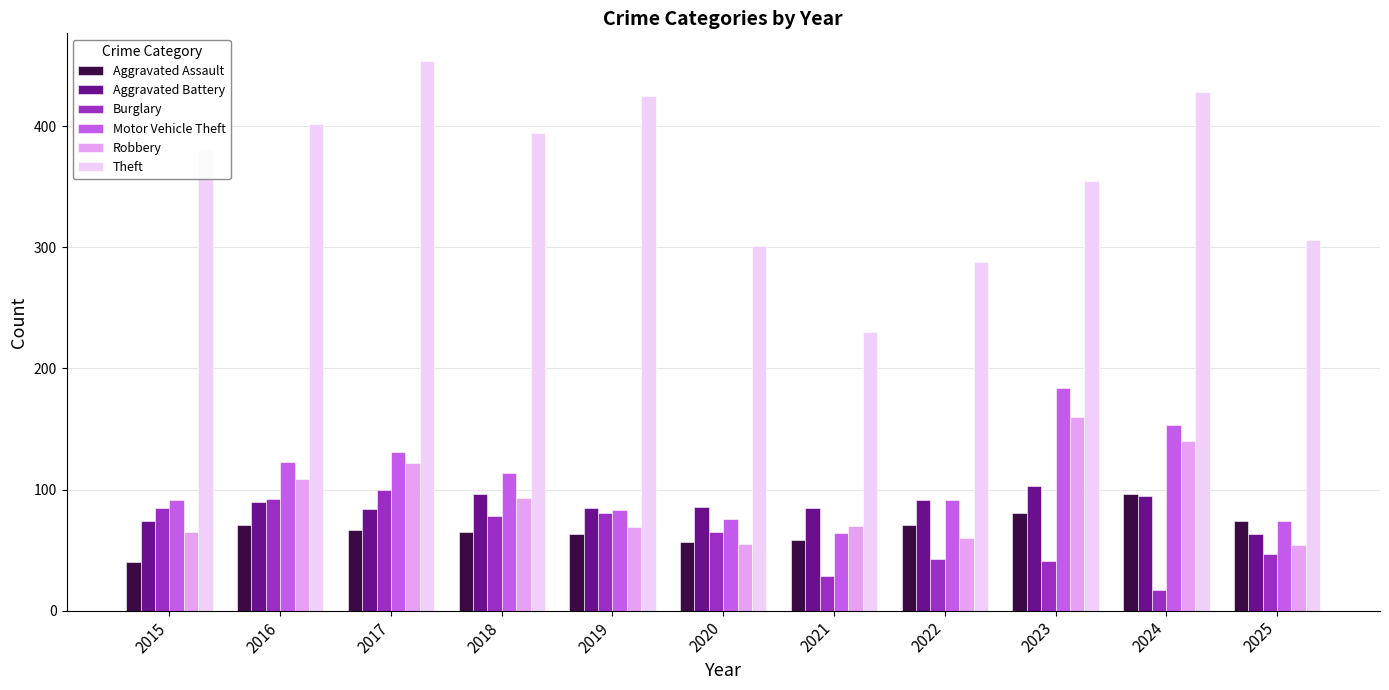

What value does the Aggravated Assault series have at 2020, to the nearest 5?

55